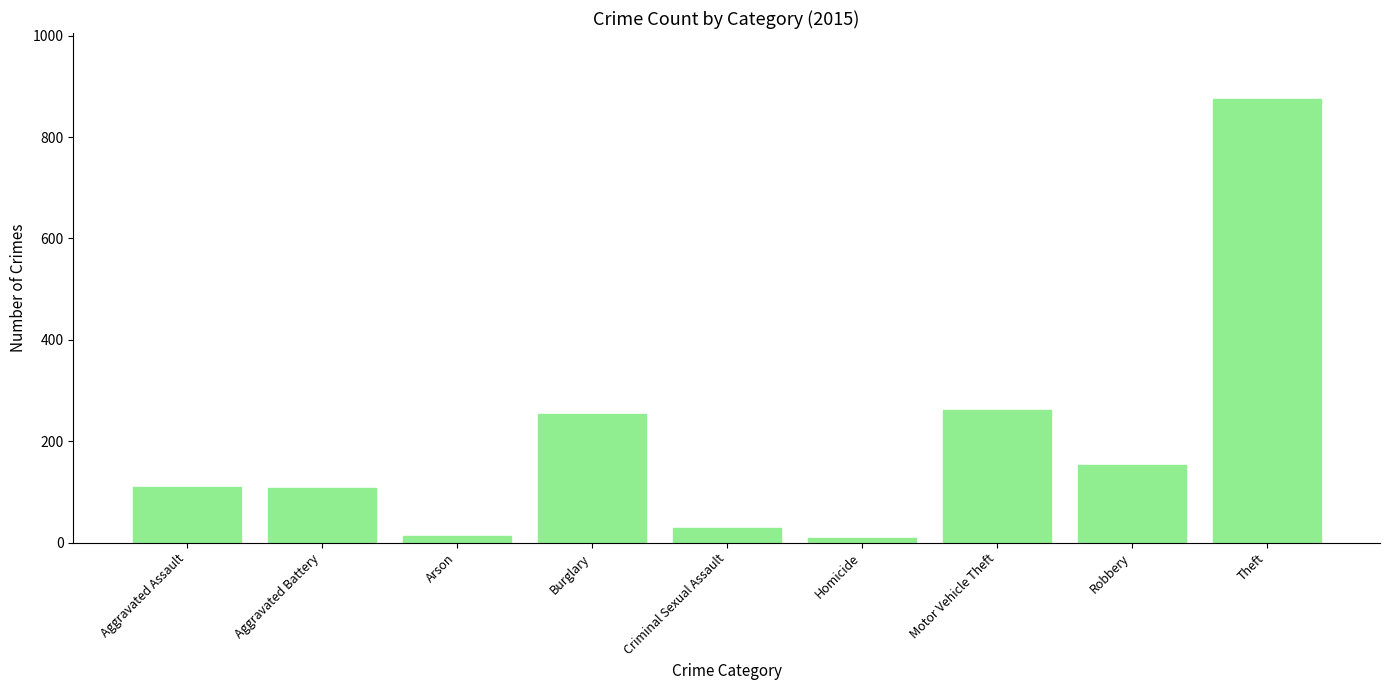

What is the label of the 6th bar from the right?

Burglary